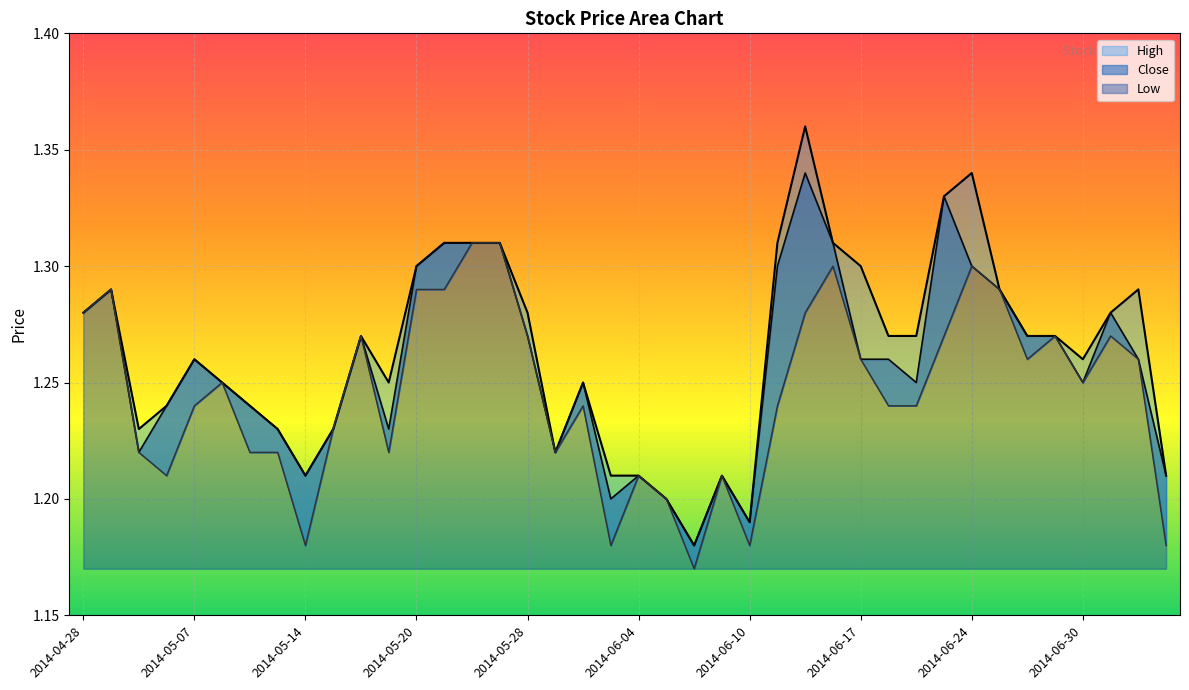

Where is the first local minimum for Close?

2014-05-02